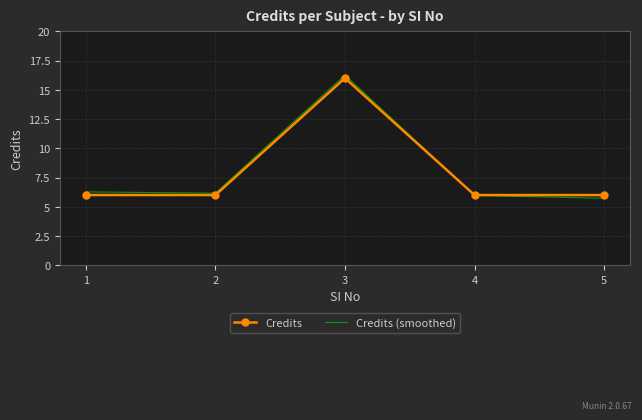

Where is the first local maximum for Credits?

3